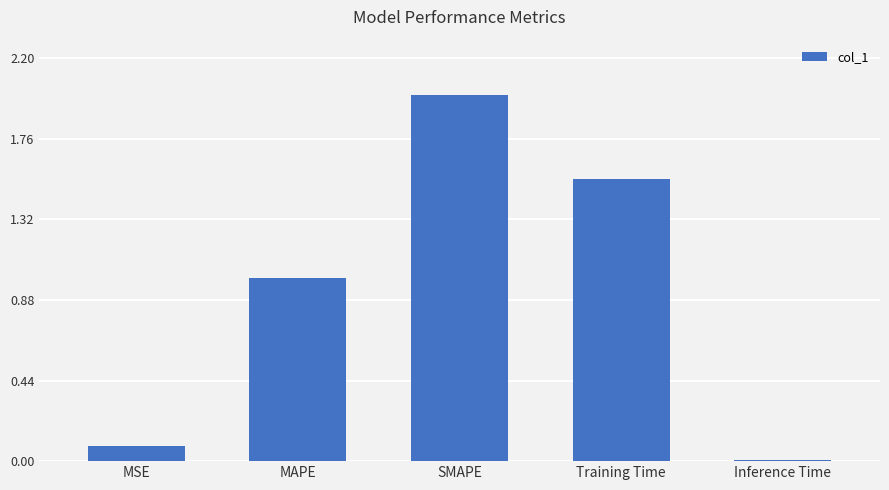

The chart shows a value of 0.6 at MAPE. True or false?

False